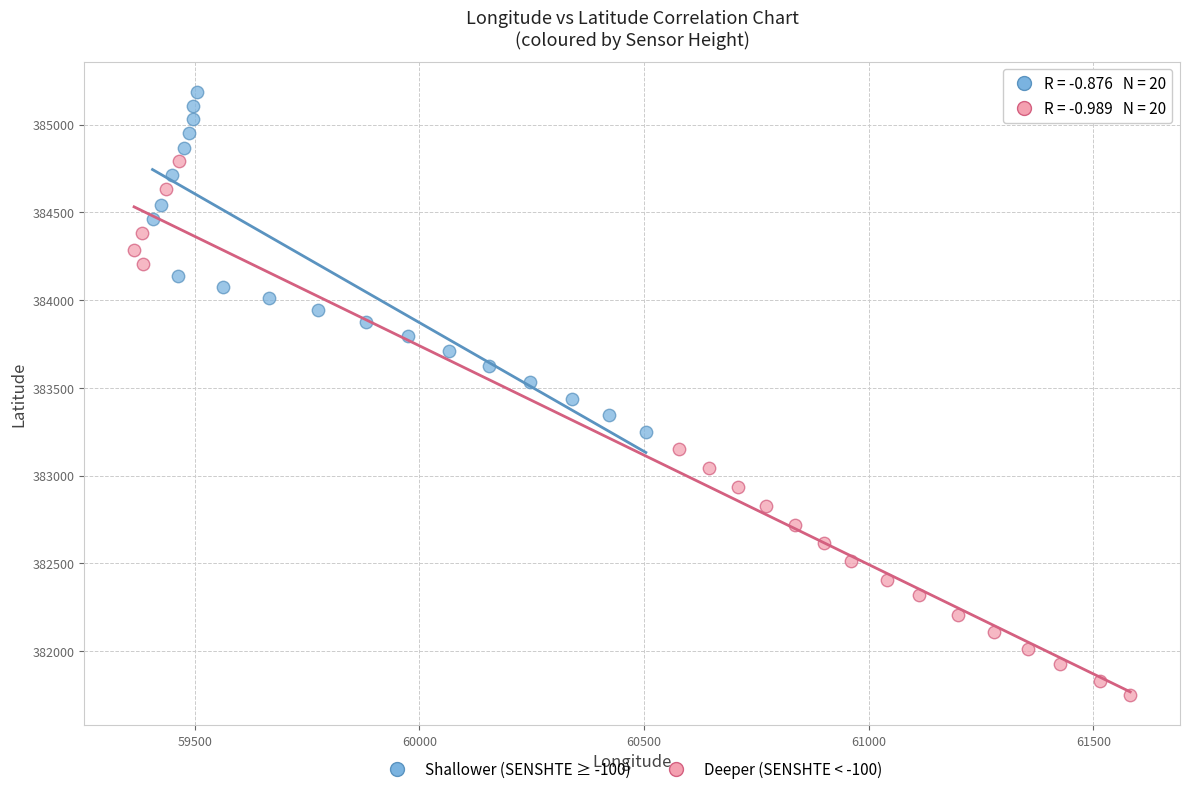

Which series contains the lowest Y value?

Deeper (SENSHTE < -100)